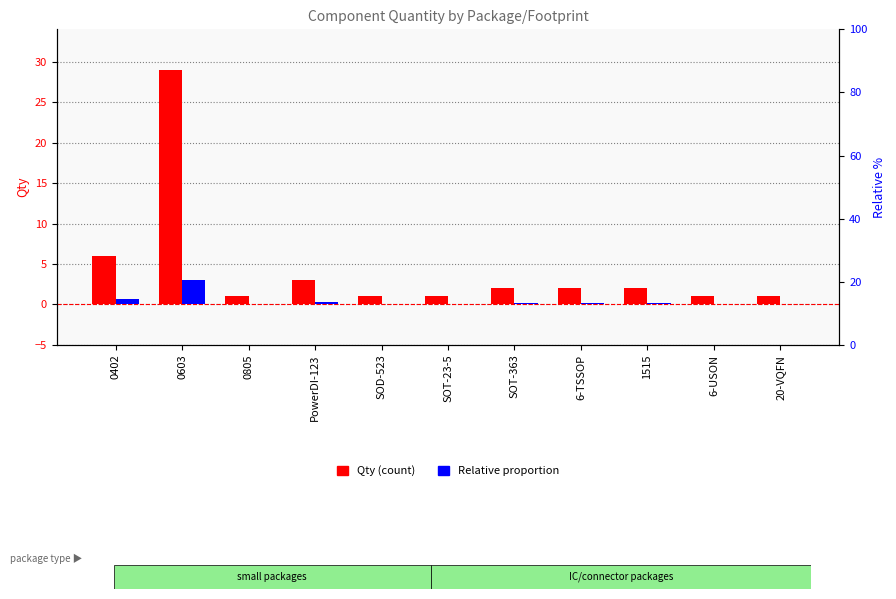

Rank the categories by Relative proportion value from highest to lowest.

0603, 0402, PowerDI-123, SOT-363, 6-TSSOP, 1515, 0805, SOD-523, SOT-23-5, 6-USON, 20-VQFN